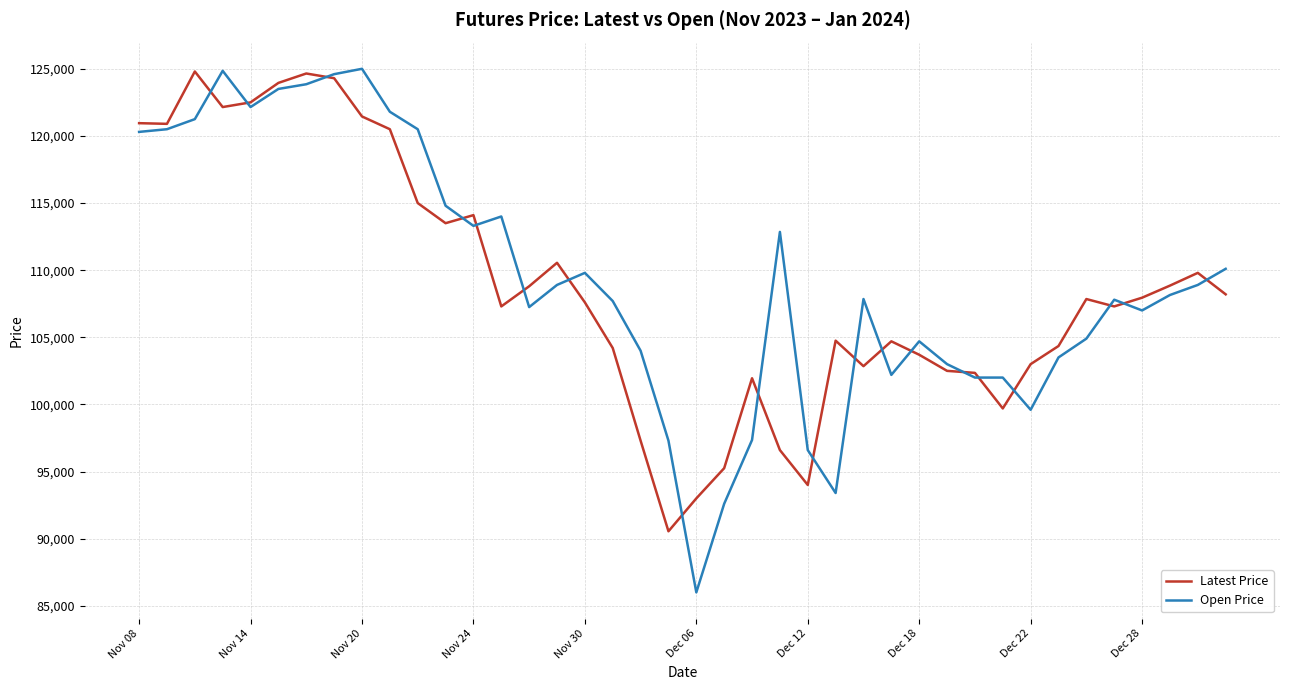

What is the minimum value for Open Price?

86000